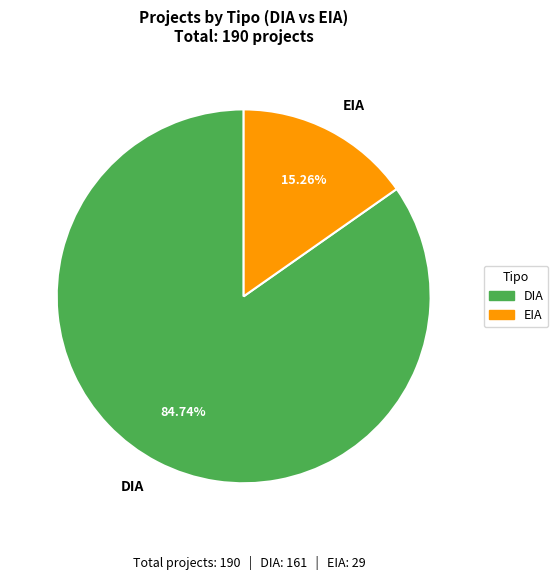

To the nearest percent, what is the combined percentage of EIA and DIA?

100%